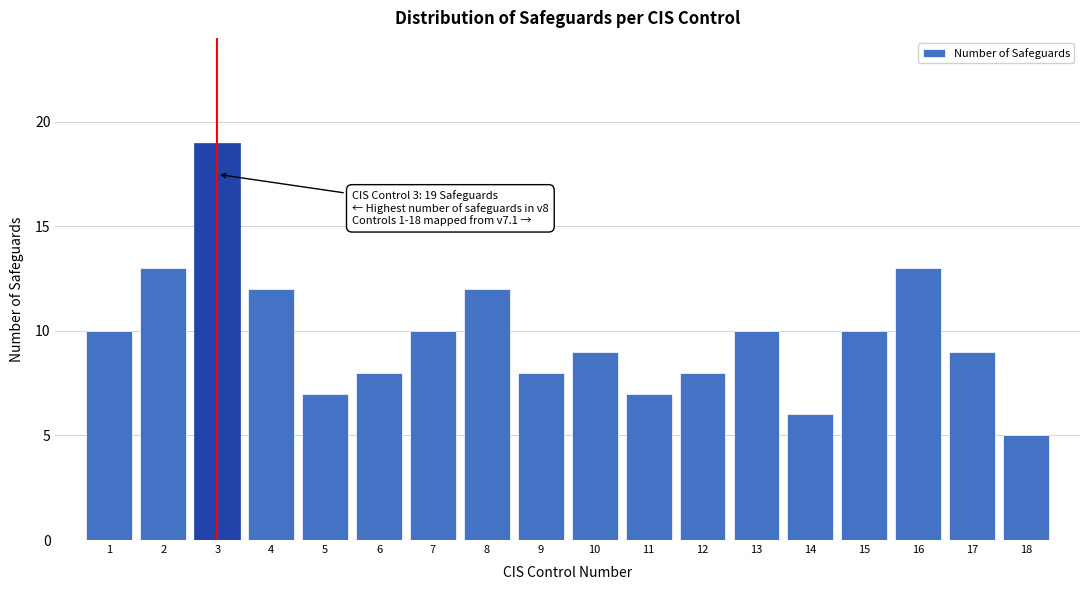

Reading left to right, list all the values displayed in this chart.

1=10	2=13	3=19	4=12	5=7	6=8	7=10	8=12	9=8	10=9	11=7	12=8	13=10	14=6	15=10	16=13	17=9	18=5